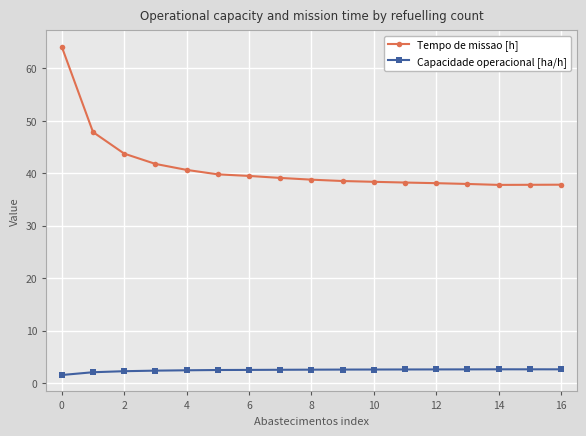

What is the greatest value displayed?

64.1